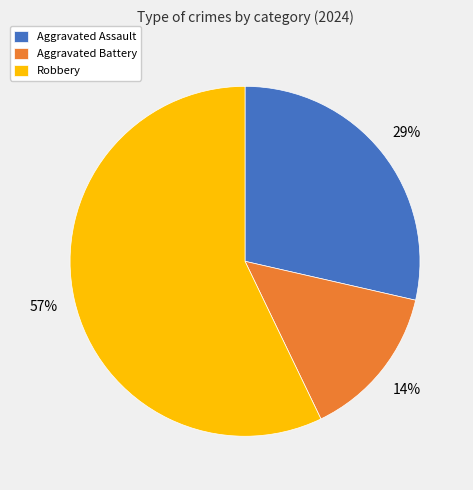

Which category accounts for the majority?

Robbery